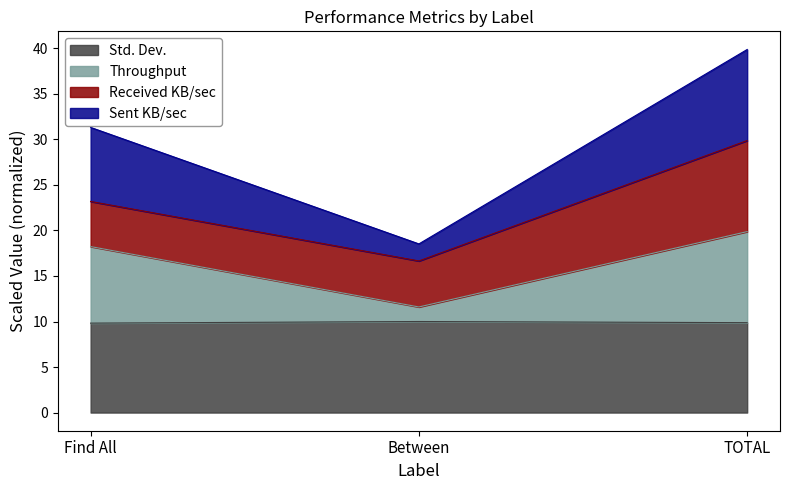

Is it true that Sent KB/sec equals 50.2 at Find All?

False